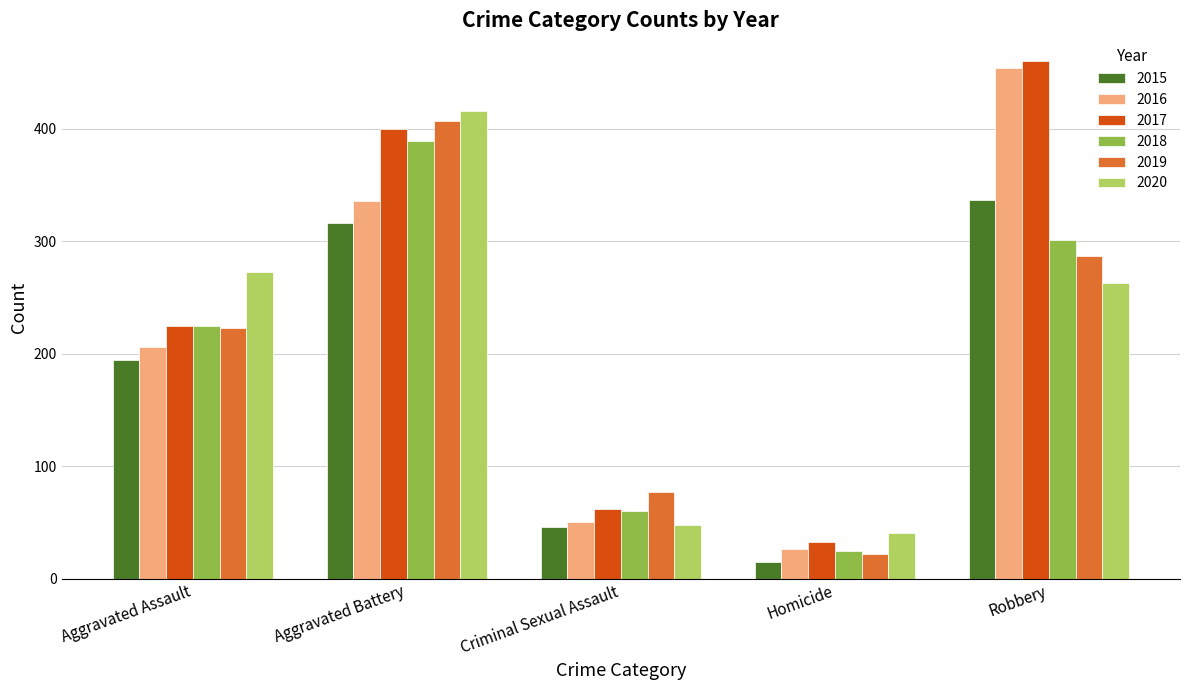

What is the total value across all series at Aggravated Battery?

2264